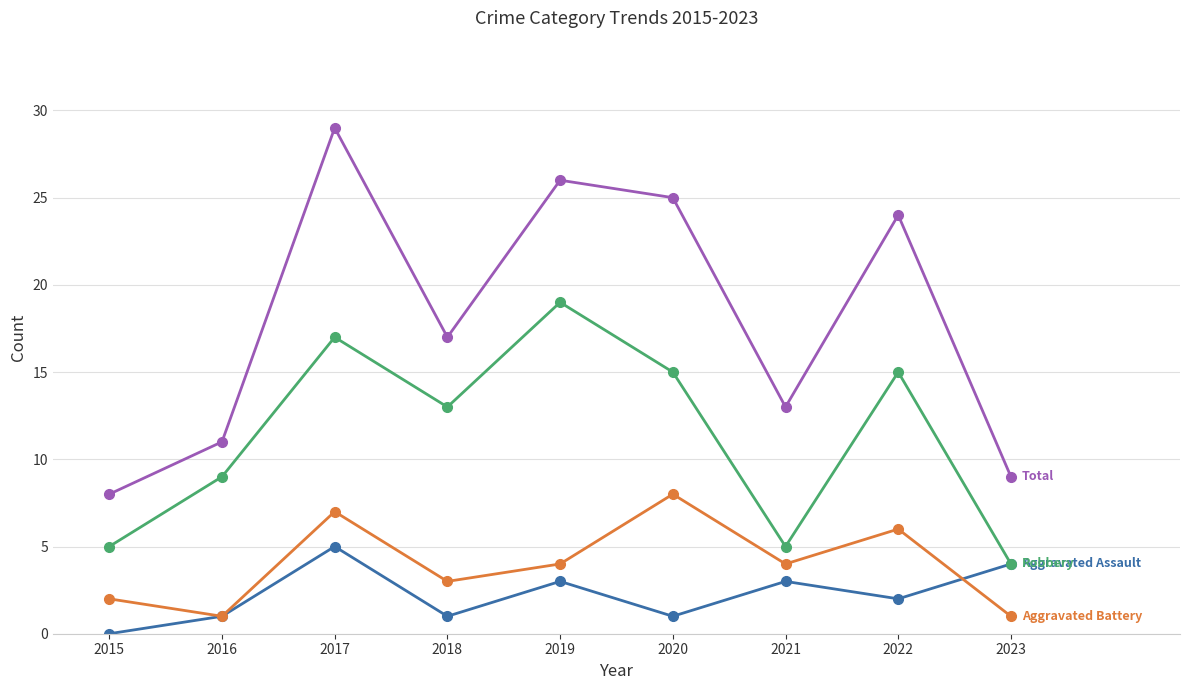

At which category is the sum across all series the highest?

2017